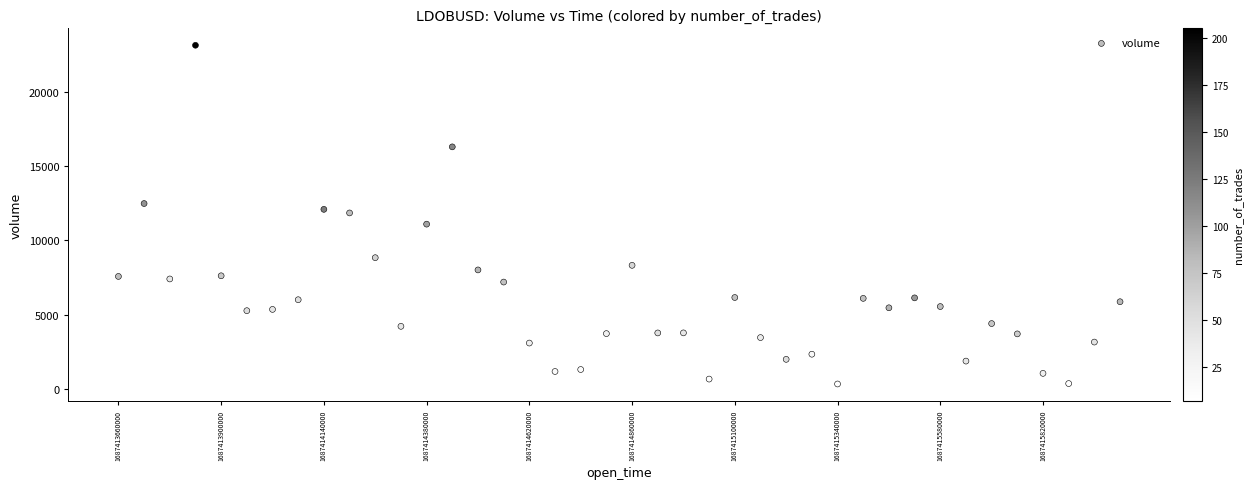

What is the range of X values (max minus min)?

2340000.0